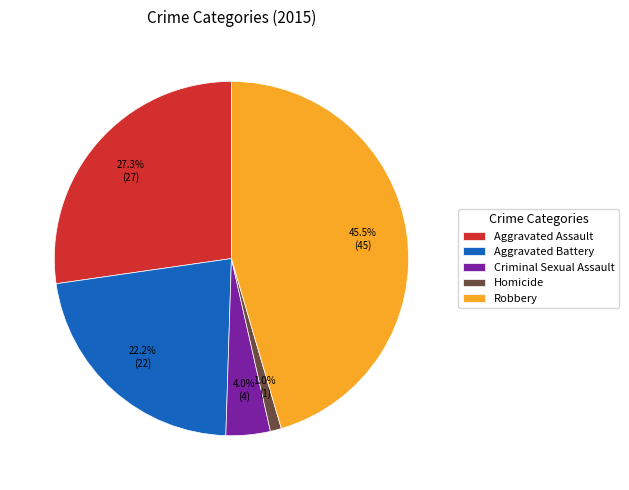

Is there any slice that represents more than half of the pie?

No